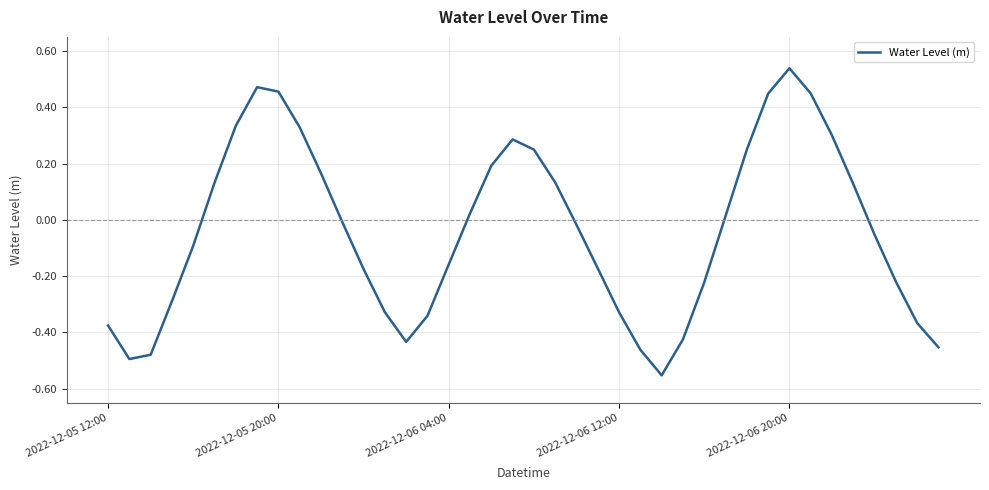

Which label corresponds to the largest value in the chart?

2022-12-06 20:00